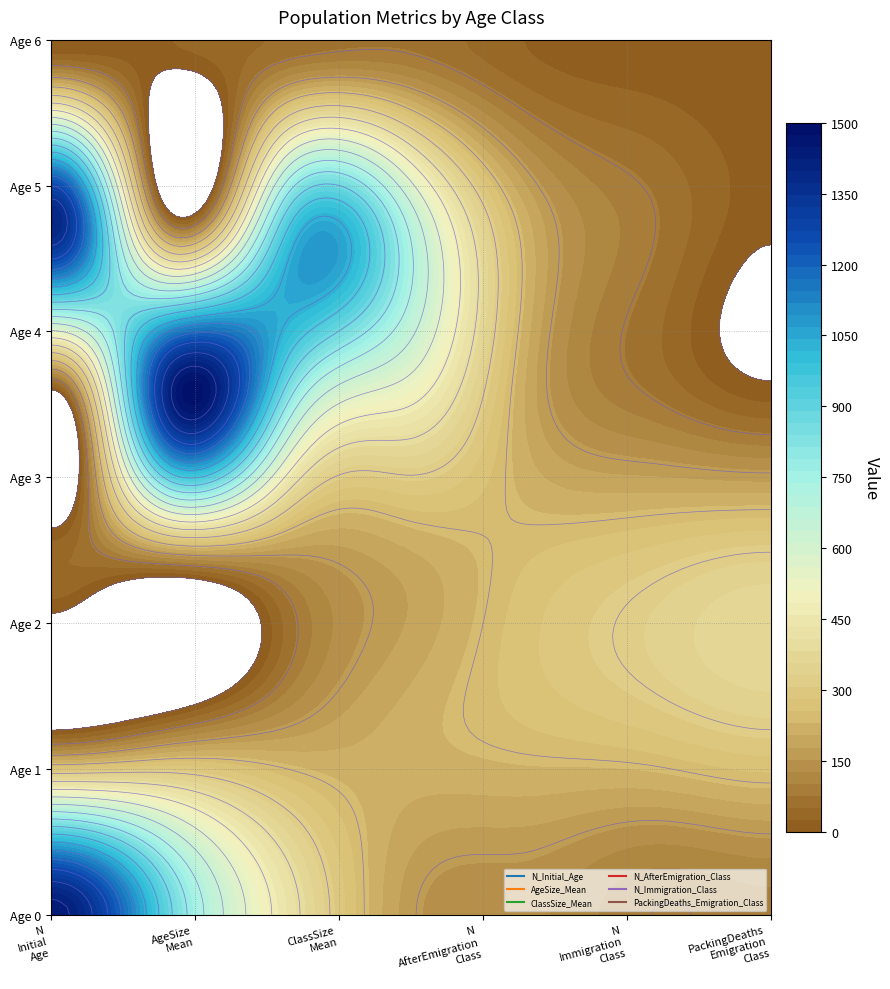

How many positive values does the PackingDeaths_Emigration_Class series have?

6